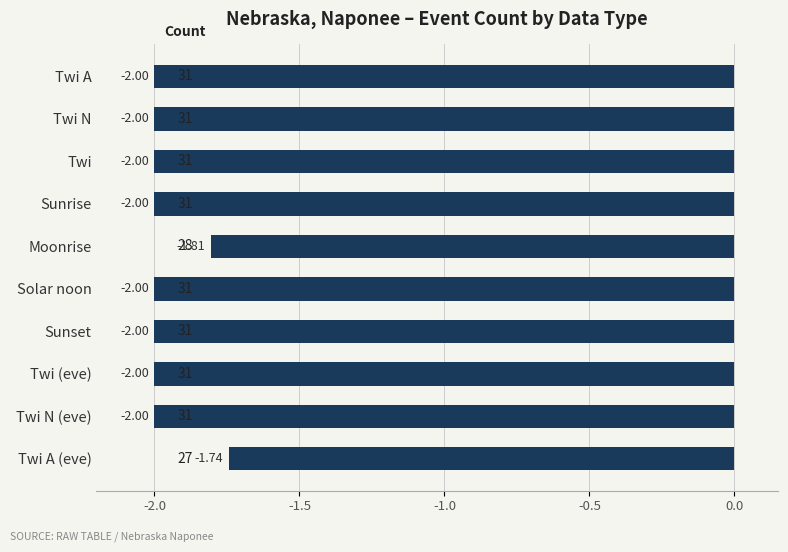

Count the number of values greater than -2.

2